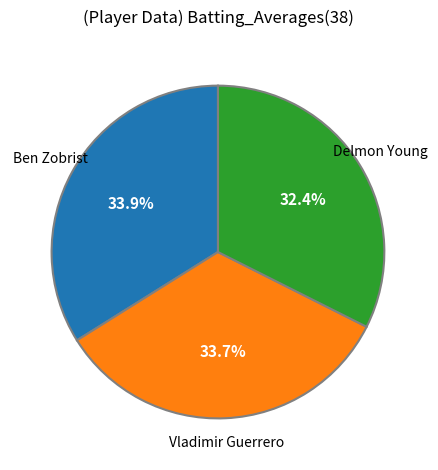

Between Delmon Young and Ben Zobrist, which is larger?

Ben Zobrist